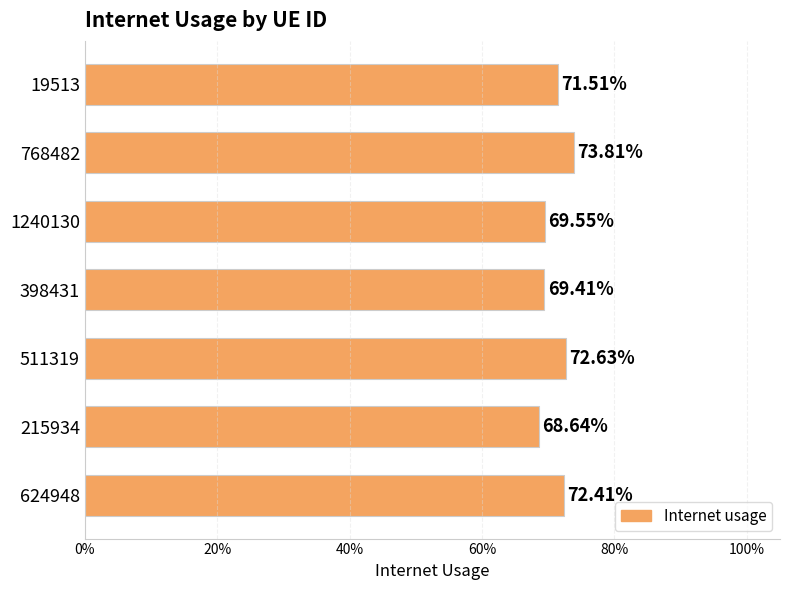

Does the chart contain any negative values?

No